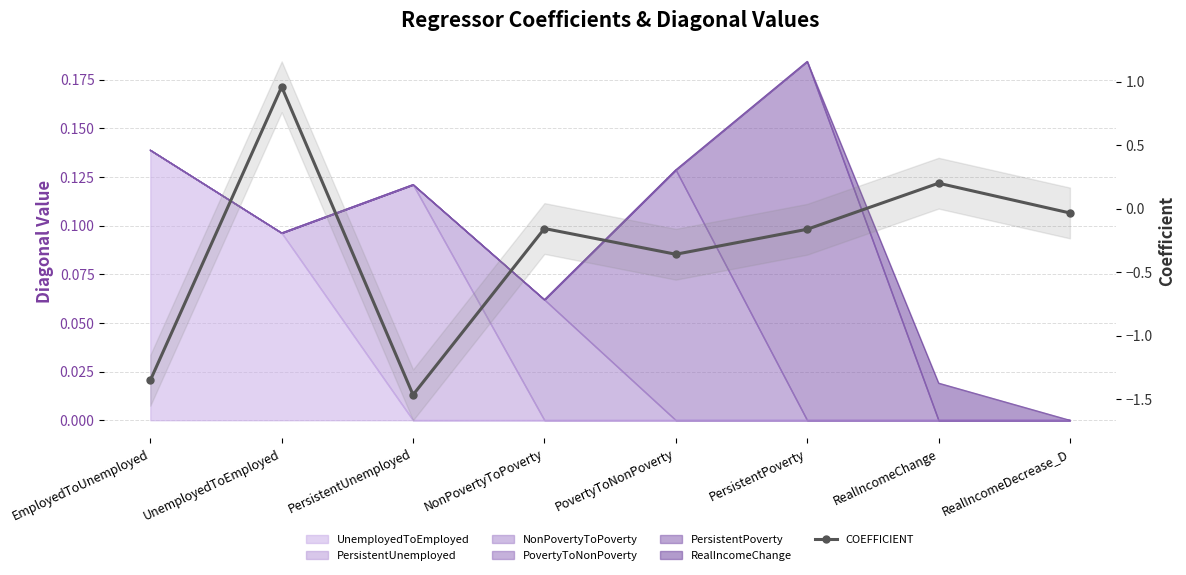

Reading left to right, transcribe all the data shown in this chart.

EmployedToUnemployed=-1.4	UnemployedToEmployed=1.0	PersistentUnemployed=-1.5	NonPovertyToPoverty=-0.2	PovertyToNonPoverty=-0.4	PersistentPoverty=-0.2	RealIncomeChange=0.2	RealIncomeDecrease_D=-0.0